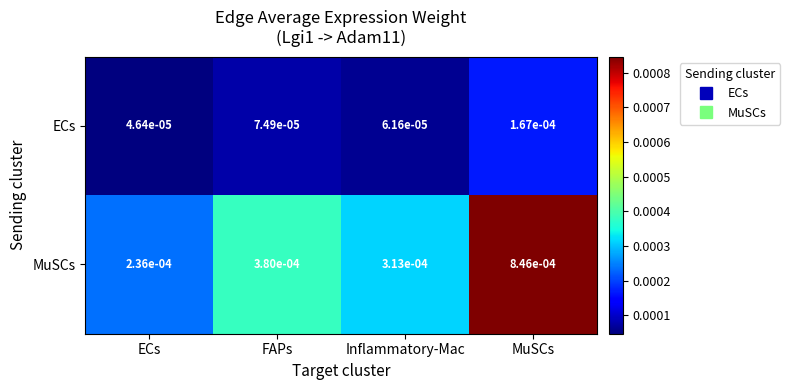

List the series in order of their peak value, lowest first.

ECs, MuSCs